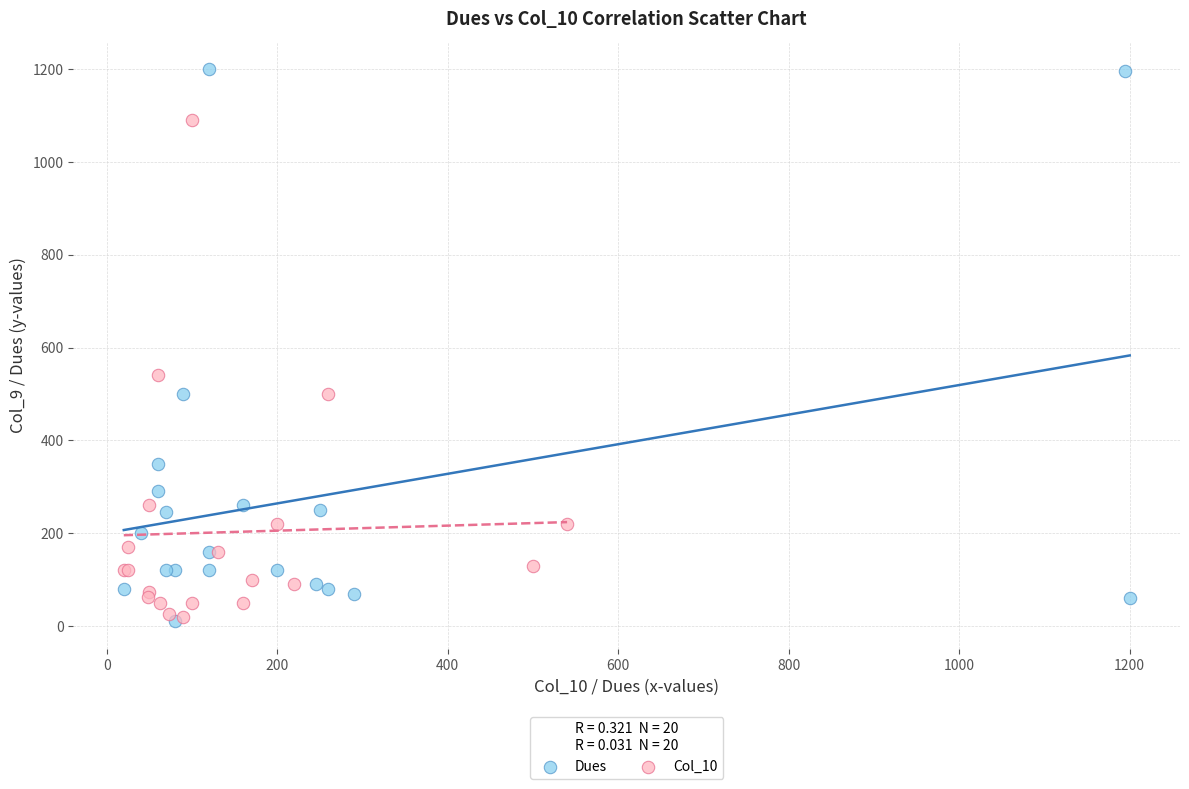

Which series has the largest Y range (max minus min)?

Dues